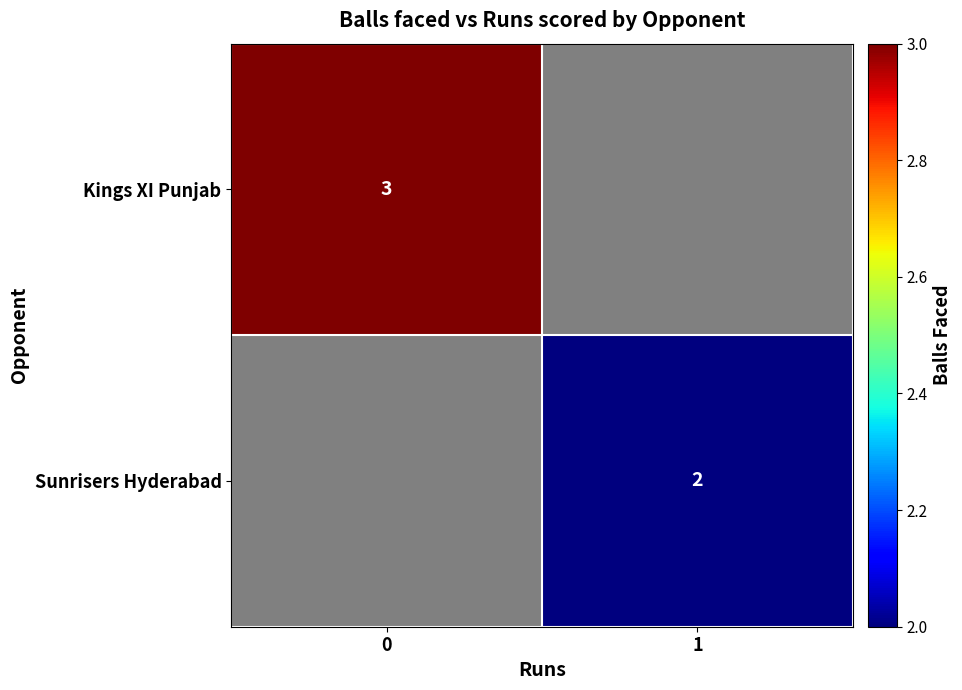

How many series are shown in this chart?

2